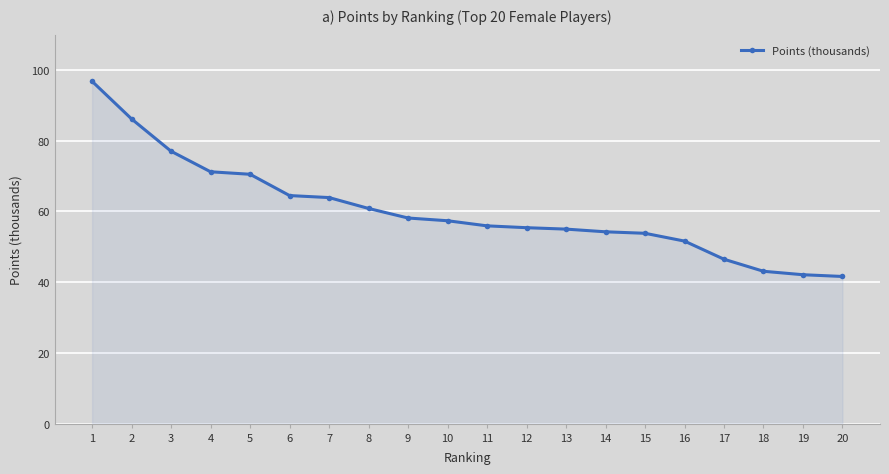

What is the difference between the maximum and second lowest values?

54.7